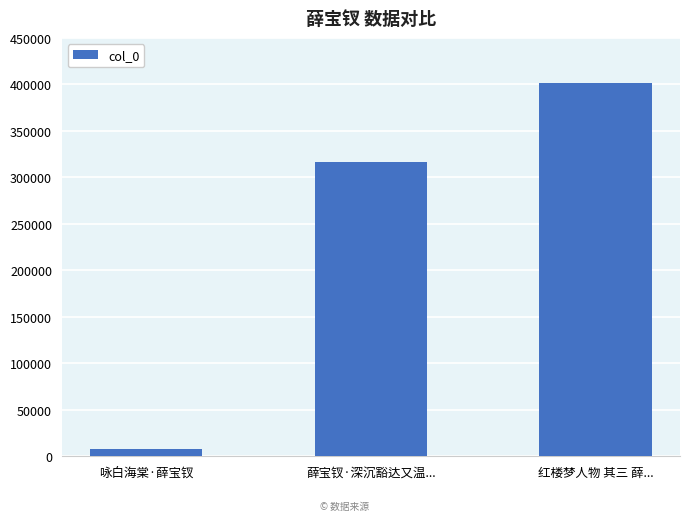

What is the change in value from 咏白海棠·薛宝钗 to 薛宝钗·深沉豁达又温...?

+308736